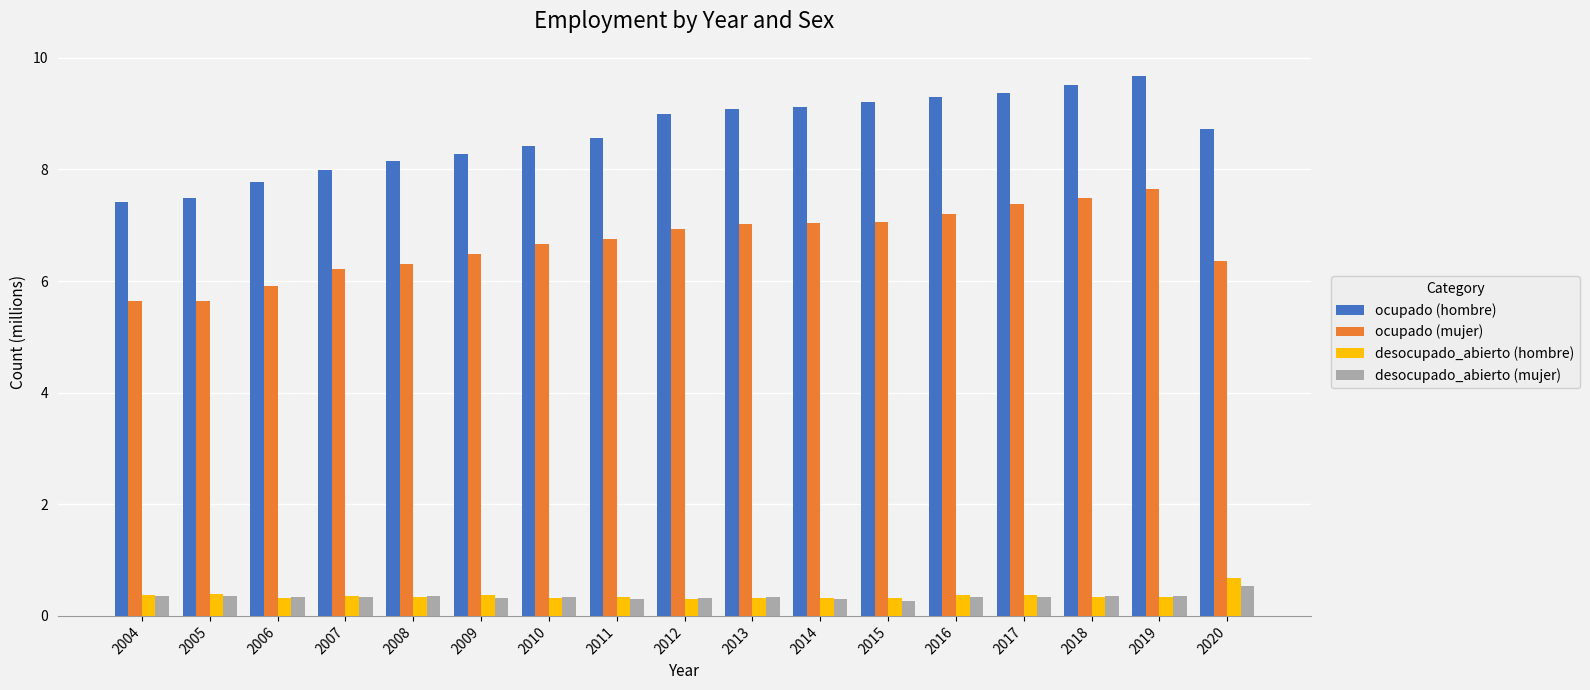

What are all the series names shown in the legend?

ocupado (hombre), ocupado (mujer), desocupado_abierto (hombre), desocupado_abierto (mujer)